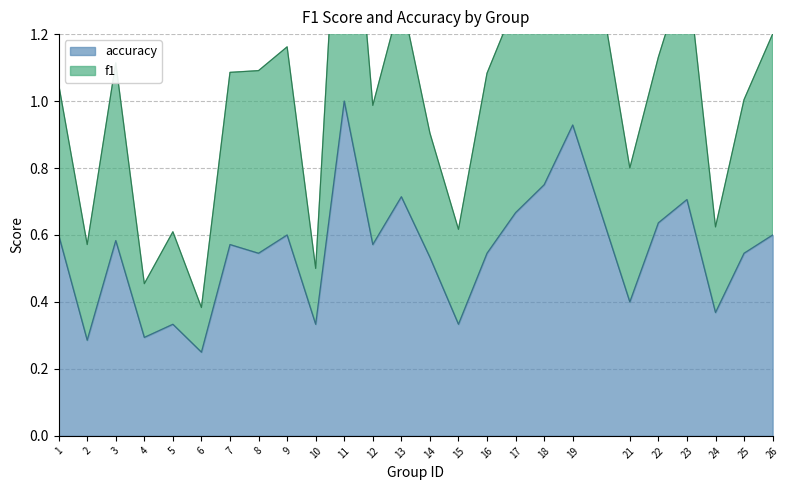

How many data points in f1 are above 1?

15